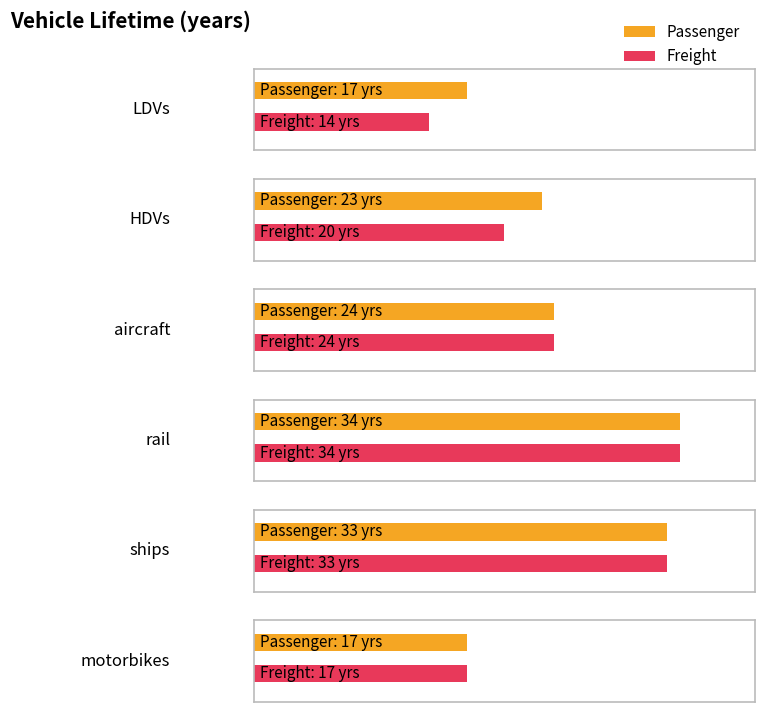

What is the total value across all series at motorbikes?

34